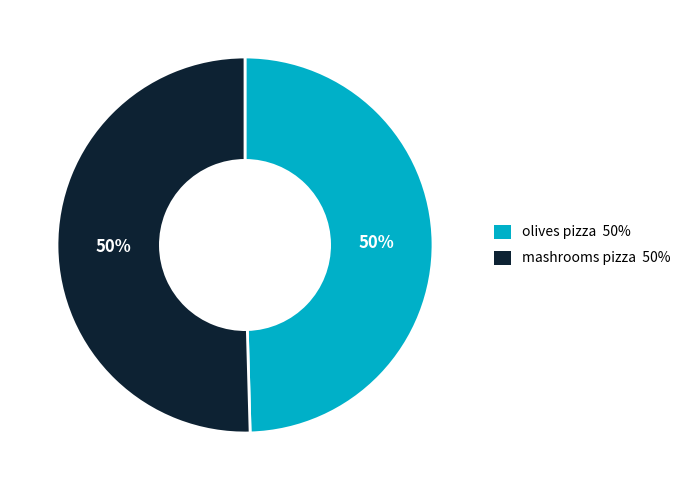

Do mashrooms pizza and olives pizza together represent more than half of the pie?

Yes